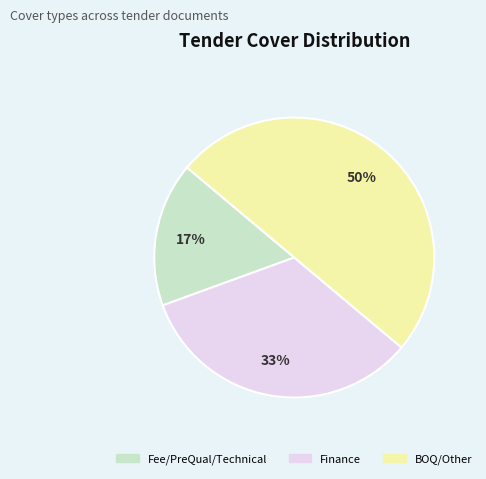

Is Finance the majority of the pie?

No